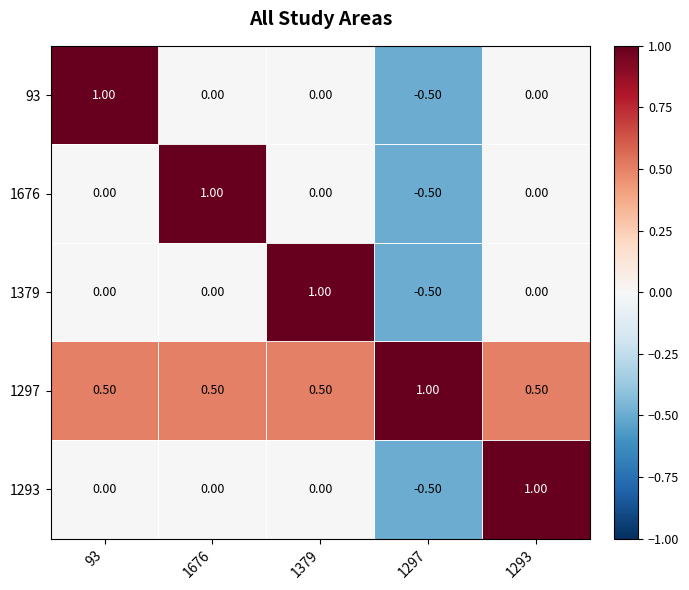

What is the difference between the maximum and minimum values in the 1379 series?

1.5